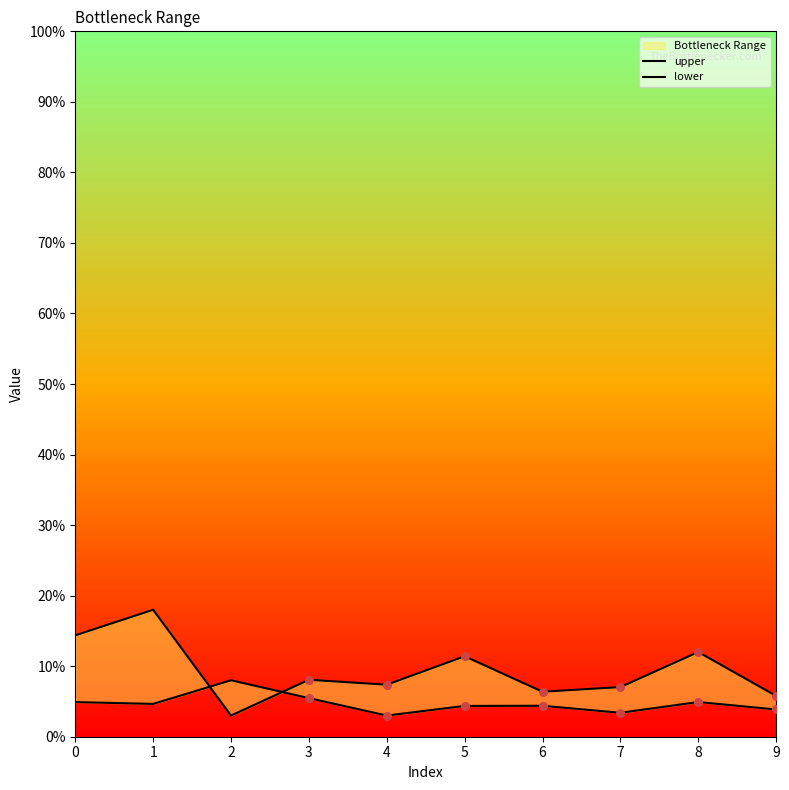

Is the value of upper at 0 greater than the value of lower at 9?

Yes